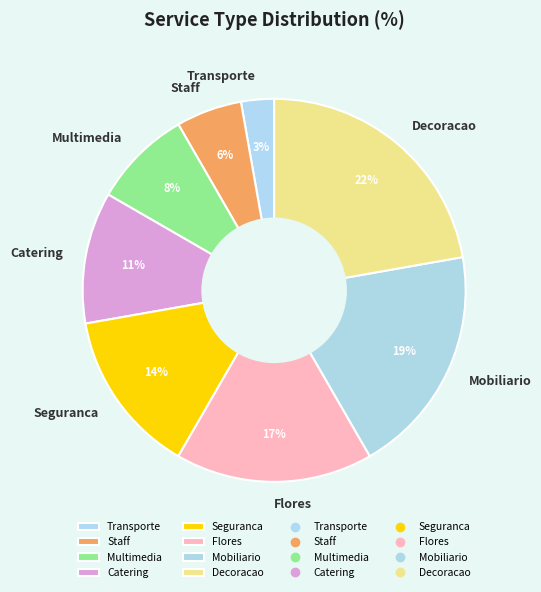

What is the ratio of the value at Seguranca to the value at Flores?

0.8